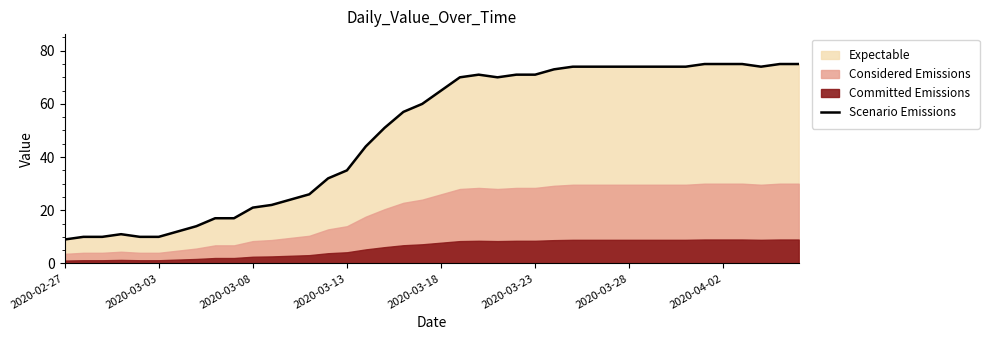

What is the approximate value at 29, to the nearest 10?

70